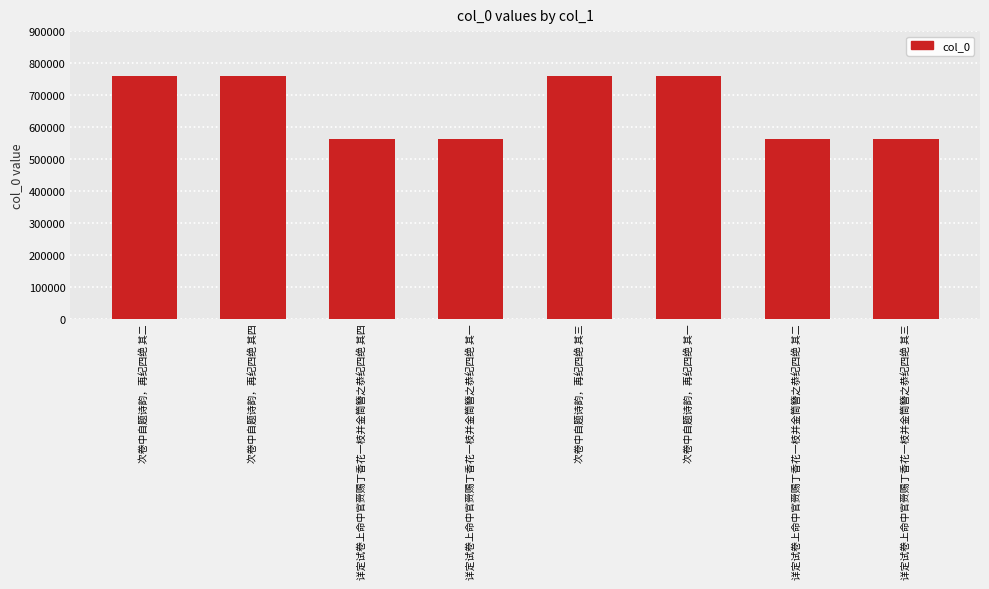

Approximately how many times larger is the value at 次卷中自题诗韵，再纪四绝 其四 compared to 详定试卷上命中官赍赐丁香花一枝并金筒簪之恭纪四绝 其一?

1.4